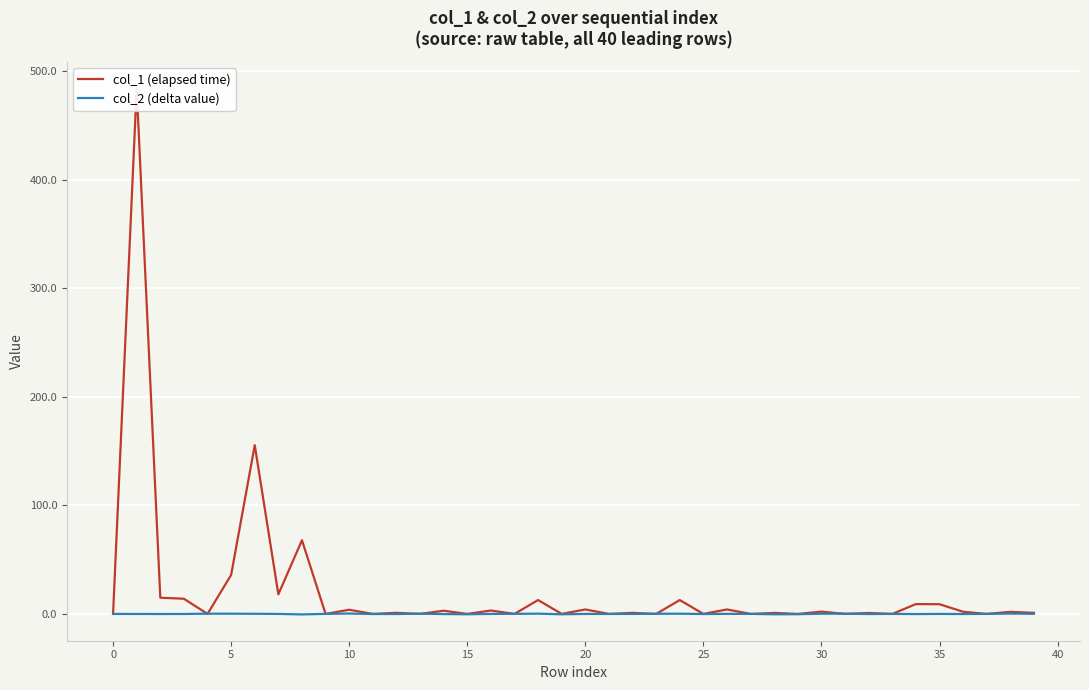

What is the greatest value displayed?

483.9